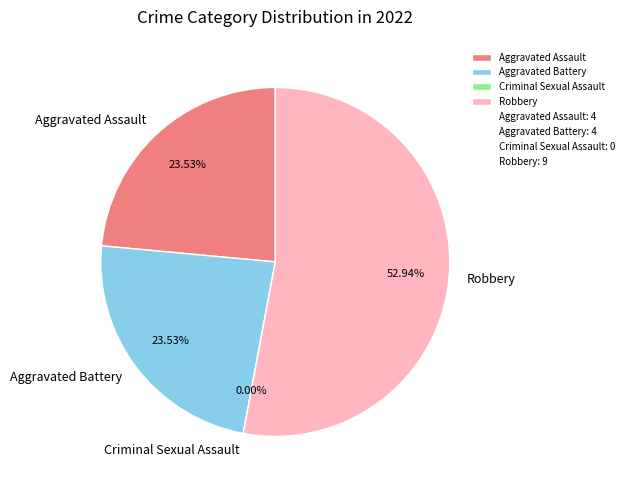

Which has a higher value, Criminal Sexual Assault or Aggravated Assault?

Aggravated Assault